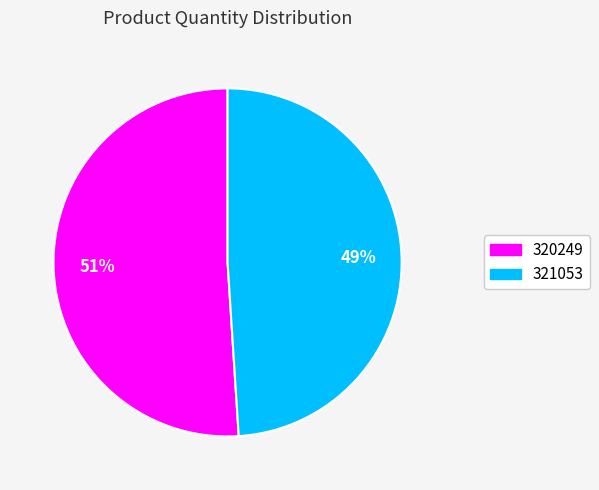

Is the sum of 320249 and 321053 greater than half?

Yes